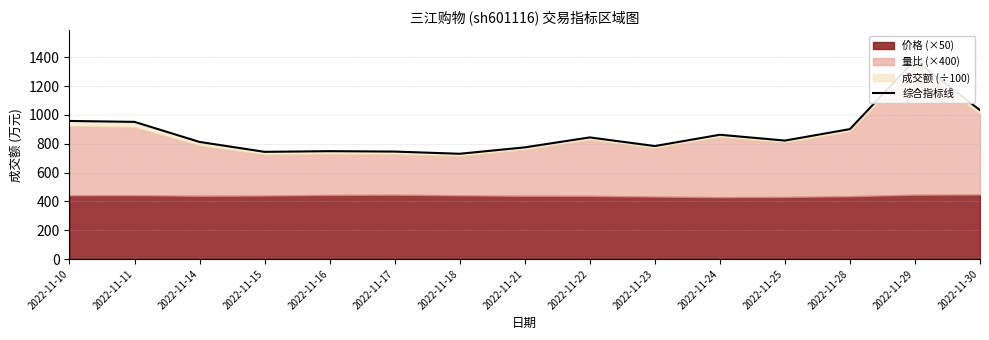

How many points are higher than both their immediate neighbors (excluding endpoints)?

4